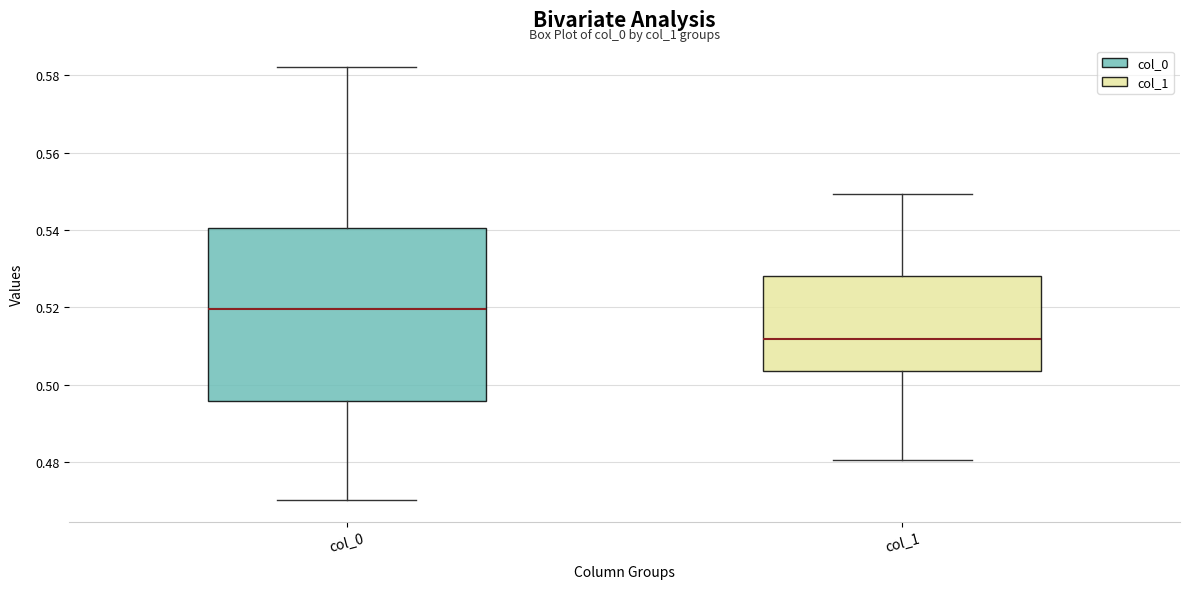

Which box's median line is the lowest?

col_1